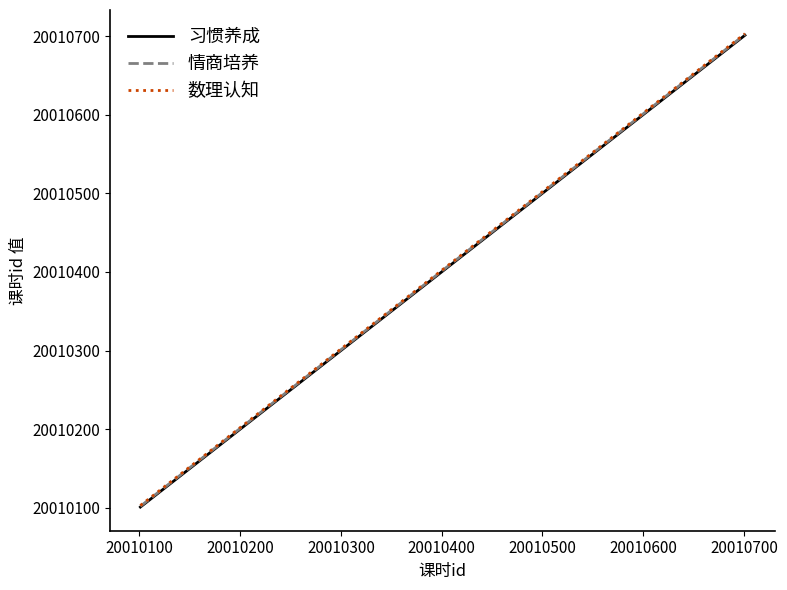

What is the minimum value for 习惯养成?

20010101